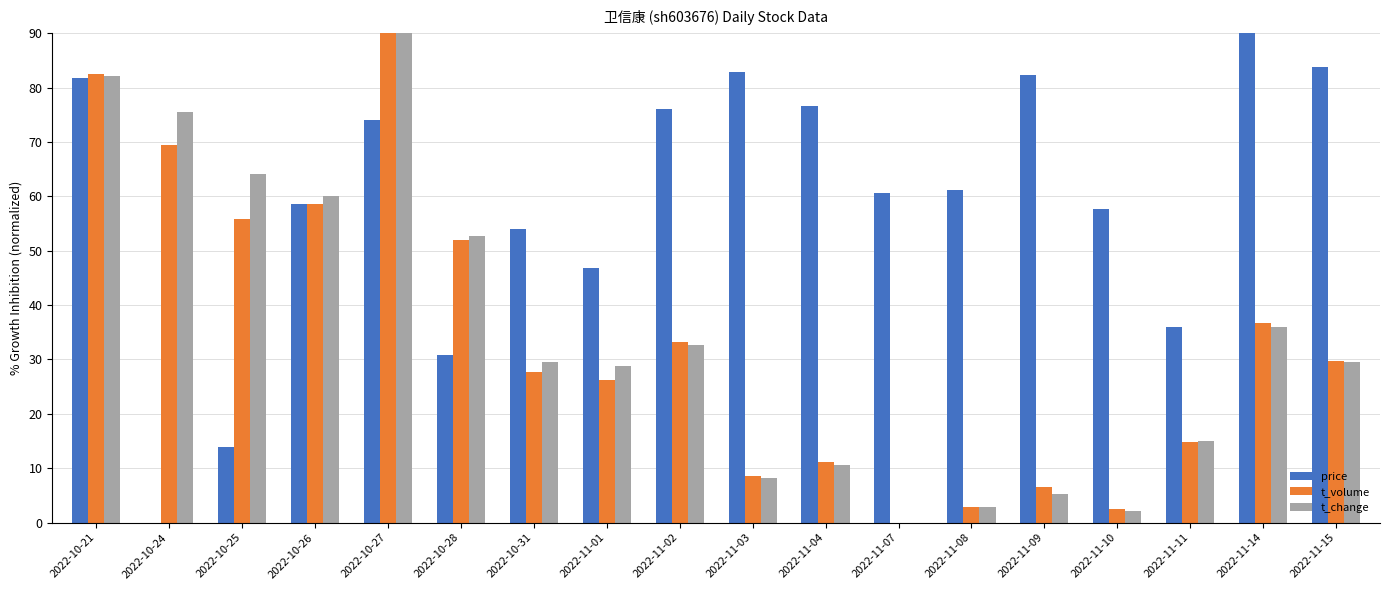

The value of t_change at 2022-11-14 is 35.9. True or false?

True